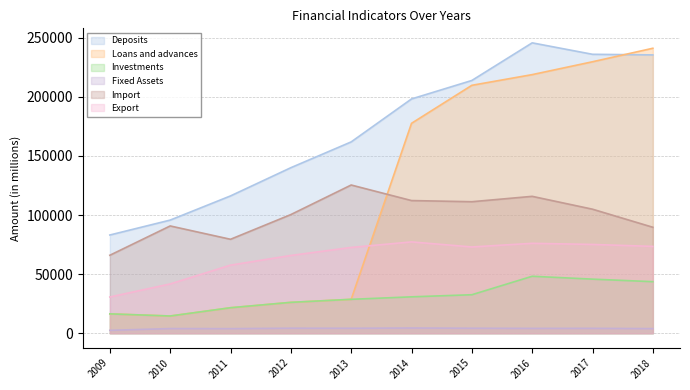

Between 2013 and 2017, which series saw the biggest shift?

Loans and advances